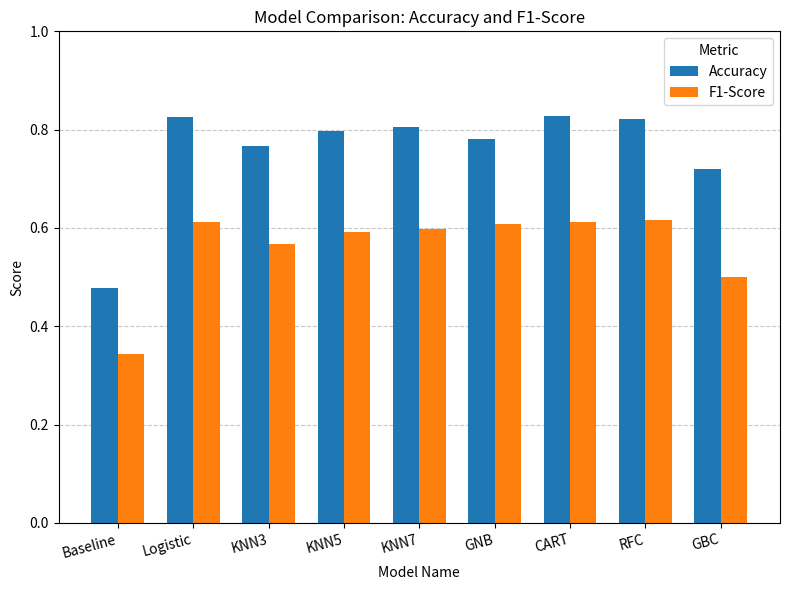

List the series in order of their peak value, lowest first.

F1-Score, Accuracy